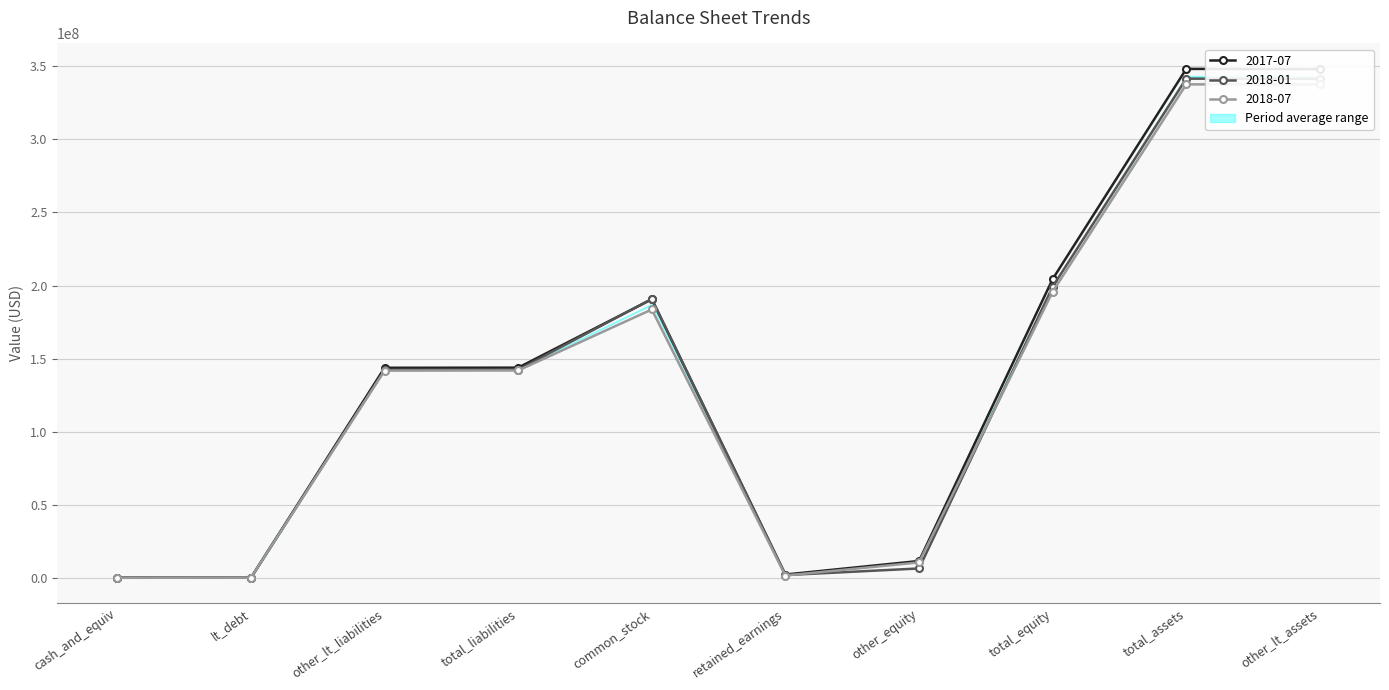

What is the sum of all 2017-07 values?

1393004000